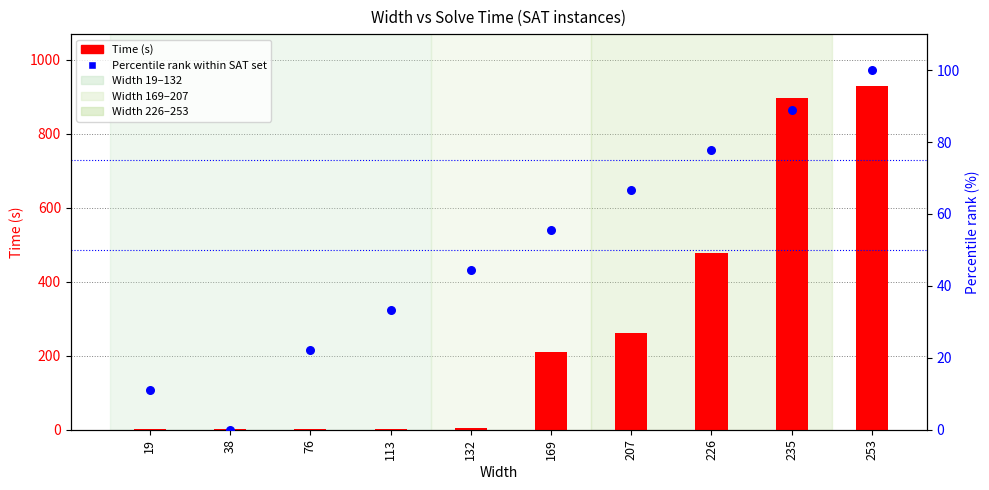

Which series has the largest total across all categories?

Time (s)